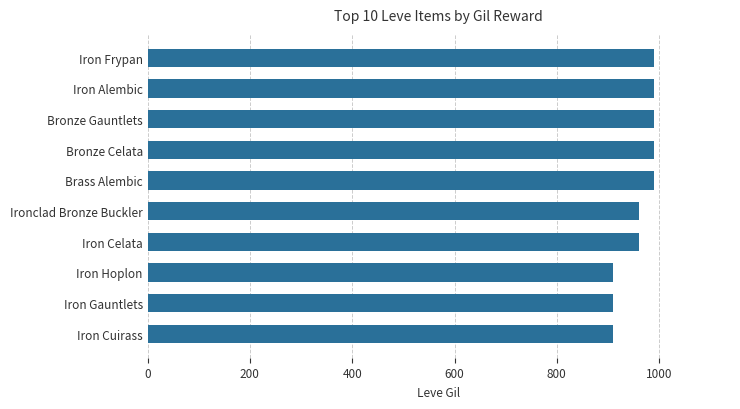

What is the average value?

960